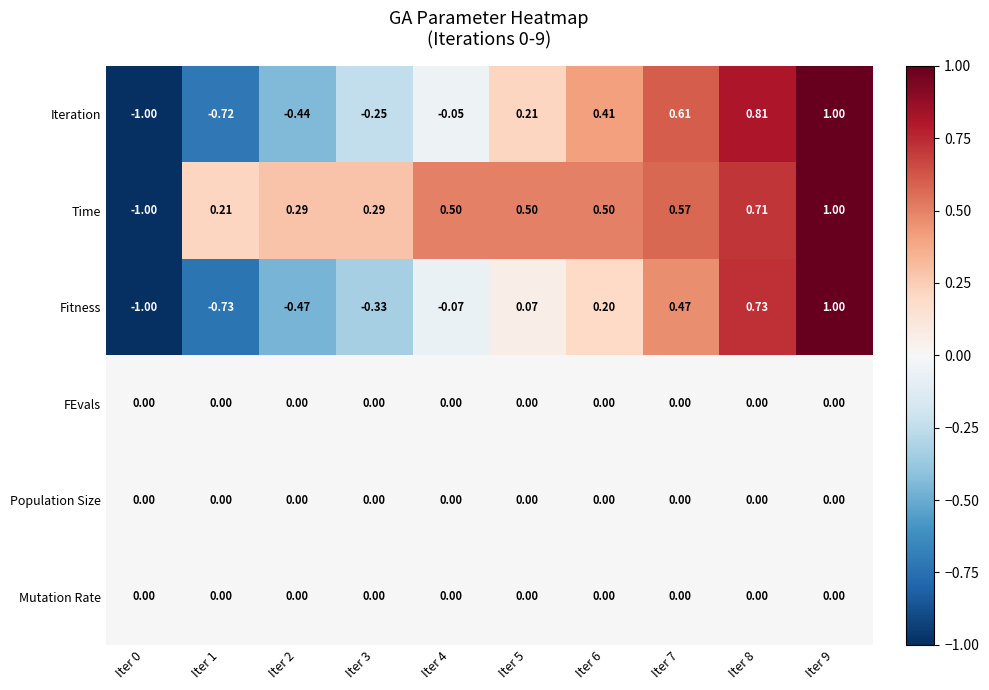

Between Iter 1 and Iter 3, which series saw the biggest shift?

Iteration